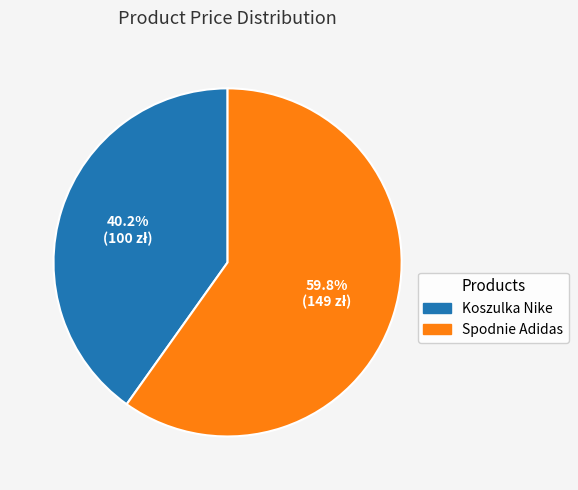

What percentage is the Koszulka Nike slice, to the nearest percent?

40%